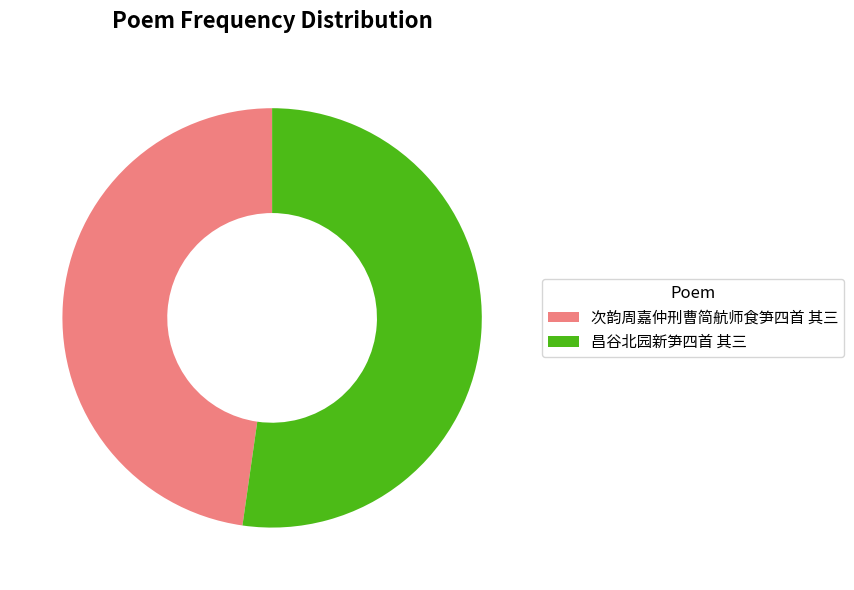

Approximately how many times larger is the value at 次韵周嘉仲刑曹简航师食笋四首 其三 compared to 昌谷北园新笋四首 其三?

0.9